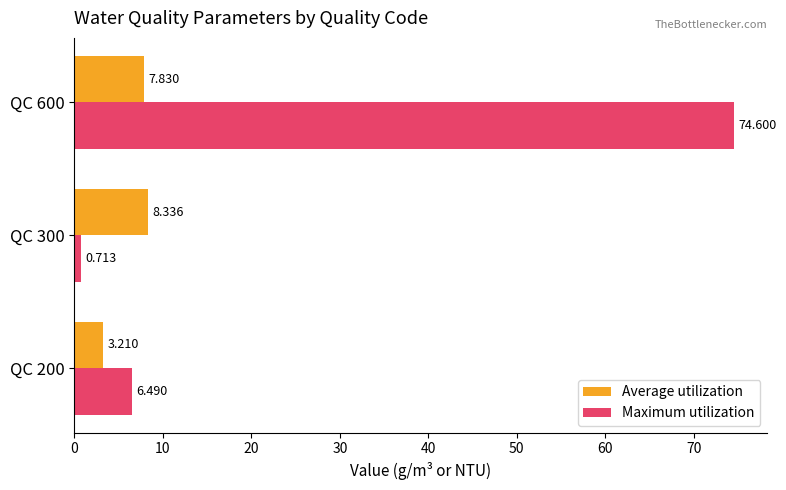

Rank the series by their average value, from lowest to highest.

Average utilization, Maximum utilization